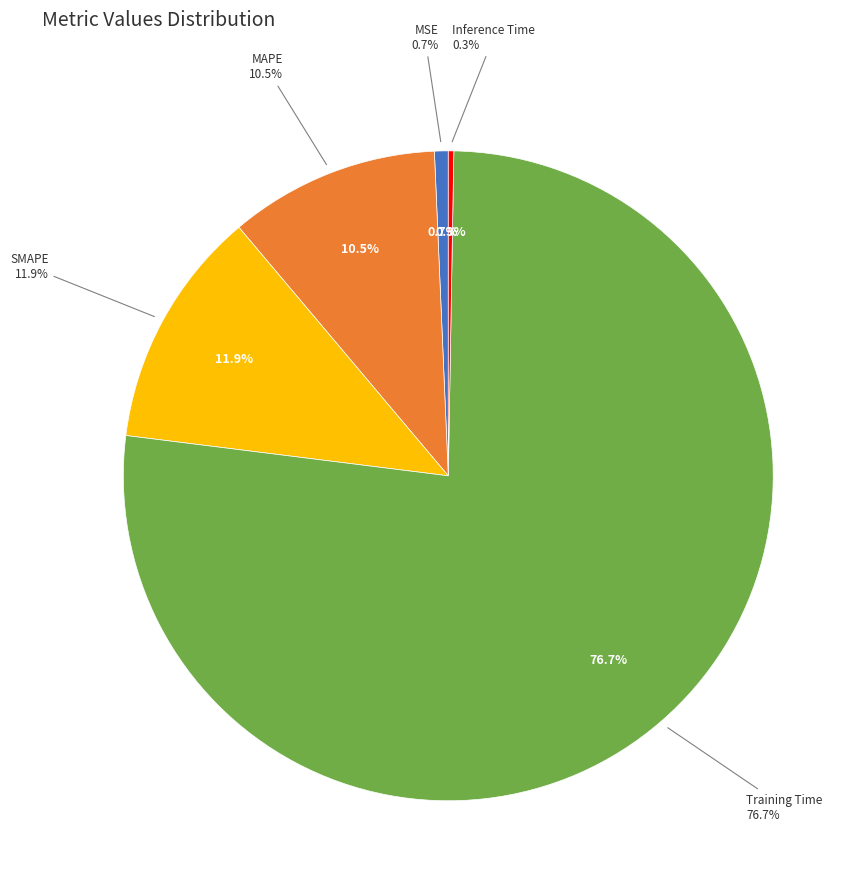

How many slices are in this pie chart?

5